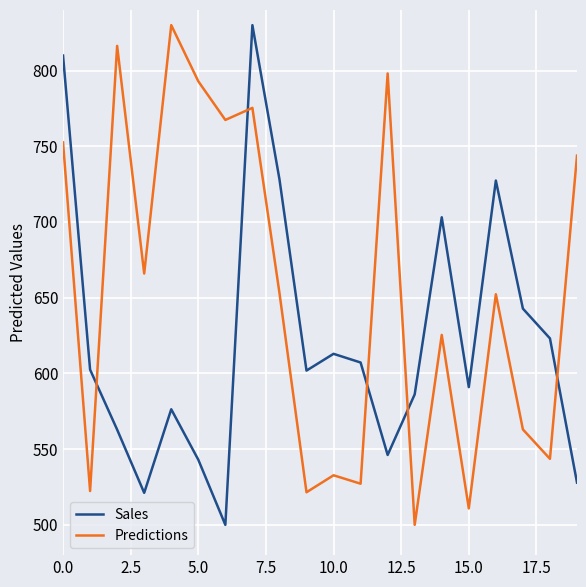

What is the difference between the maximum and minimum values in the Sales series?

330.0